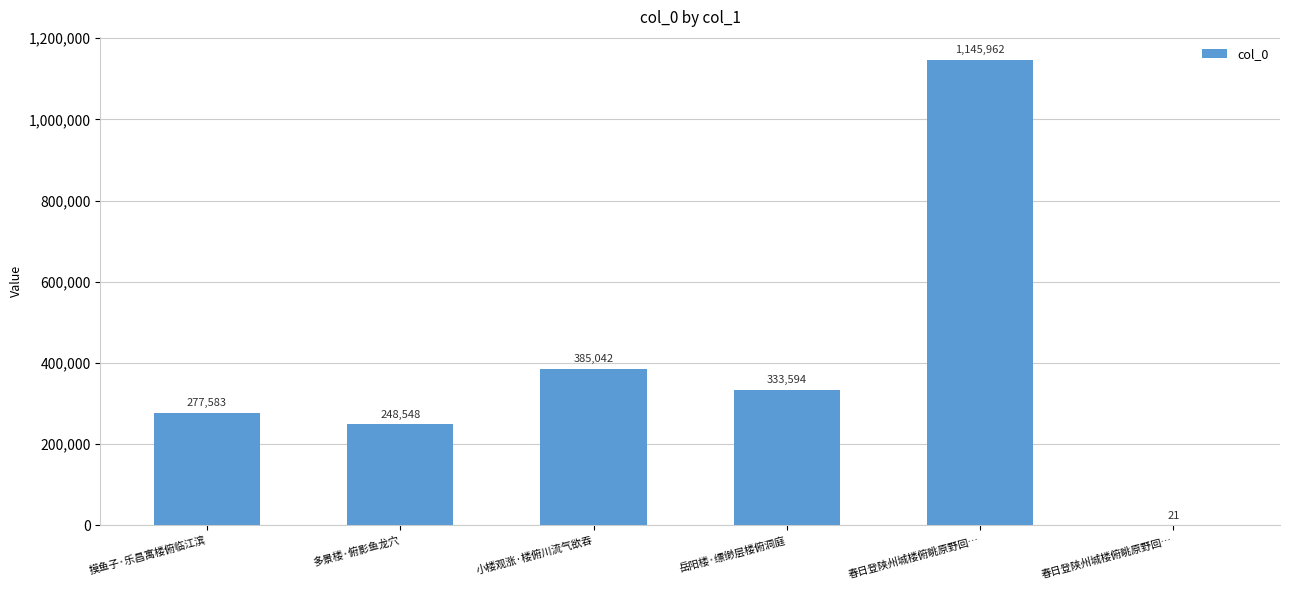

What is the change in value from 摸鱼子·乐昌寓楼俯临江滨 to 岳阳楼·缥缈层楼俯洞庭?

+56011